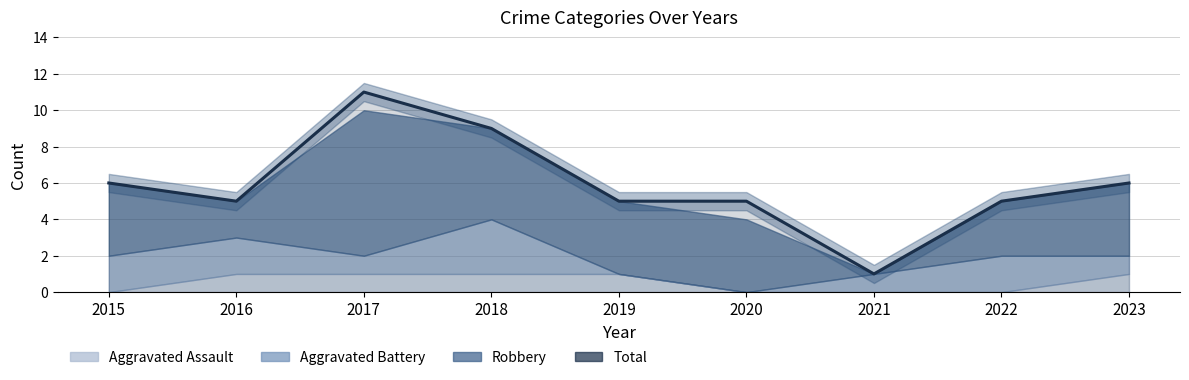

At which category does Total reach its first local valley?

2016